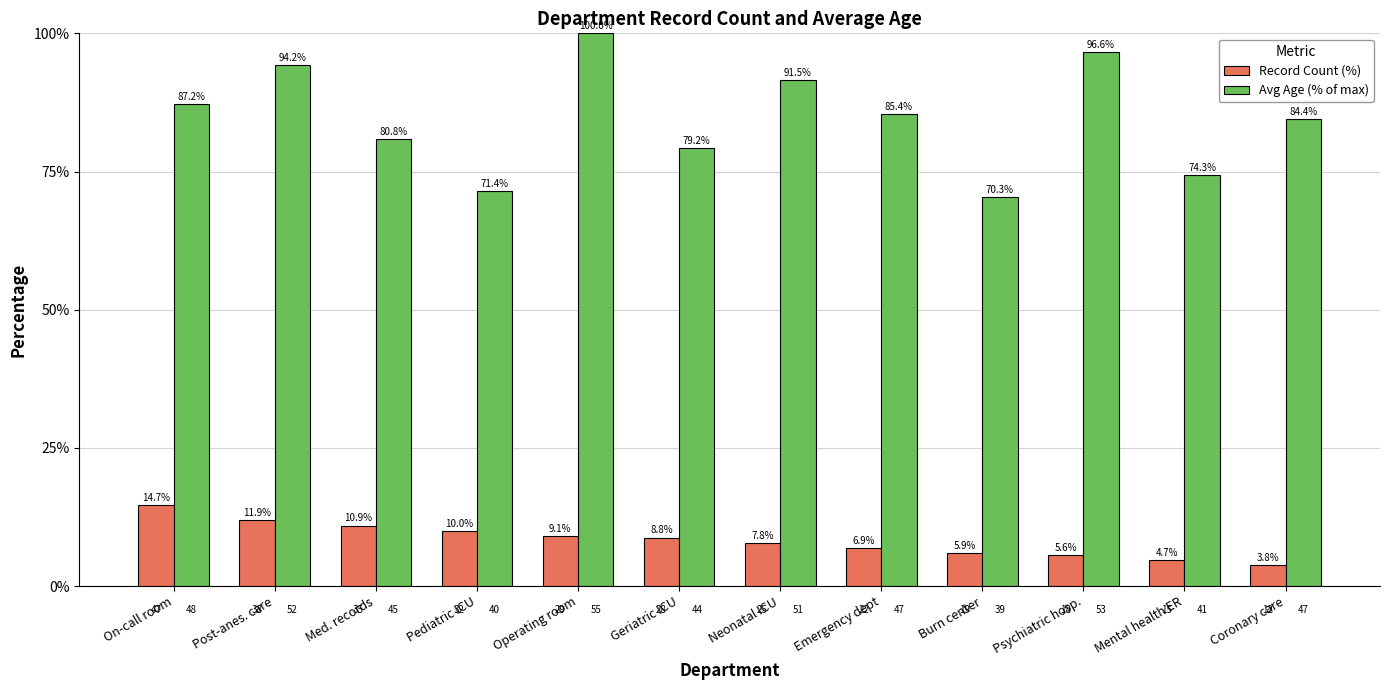

List the labels in order of Record Count (%) value, smallest first.

Coronary care, Mental health ER, Psychiatric hosp., Burn center, Emergency dept, Neonatal ICU, Geriatric ICU, Operating room, Pediatric ICU, Med. records, Post-anes. care, On-call room